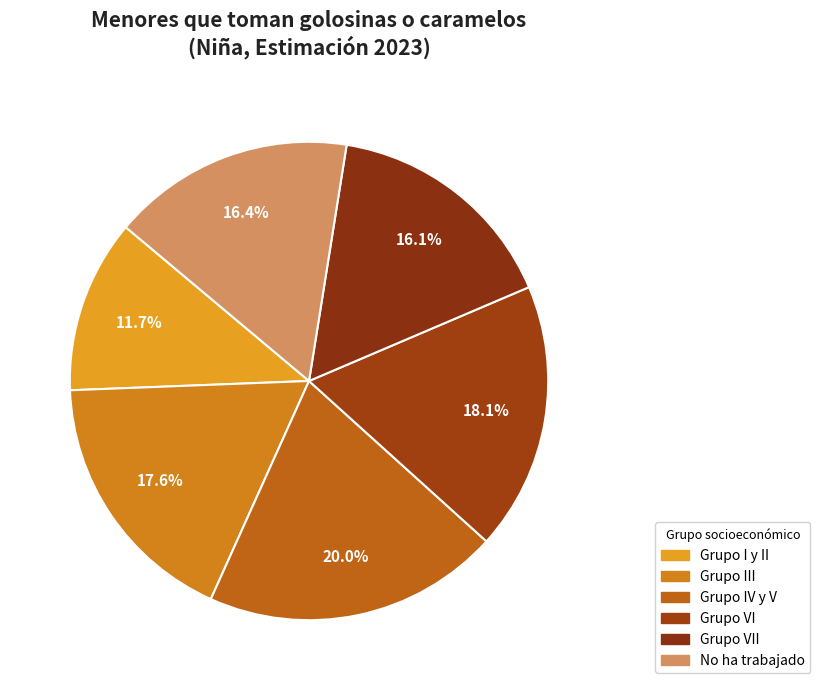

Combined, what portion of the pie is Grupo VII and Grupo IV y V?

36.1%